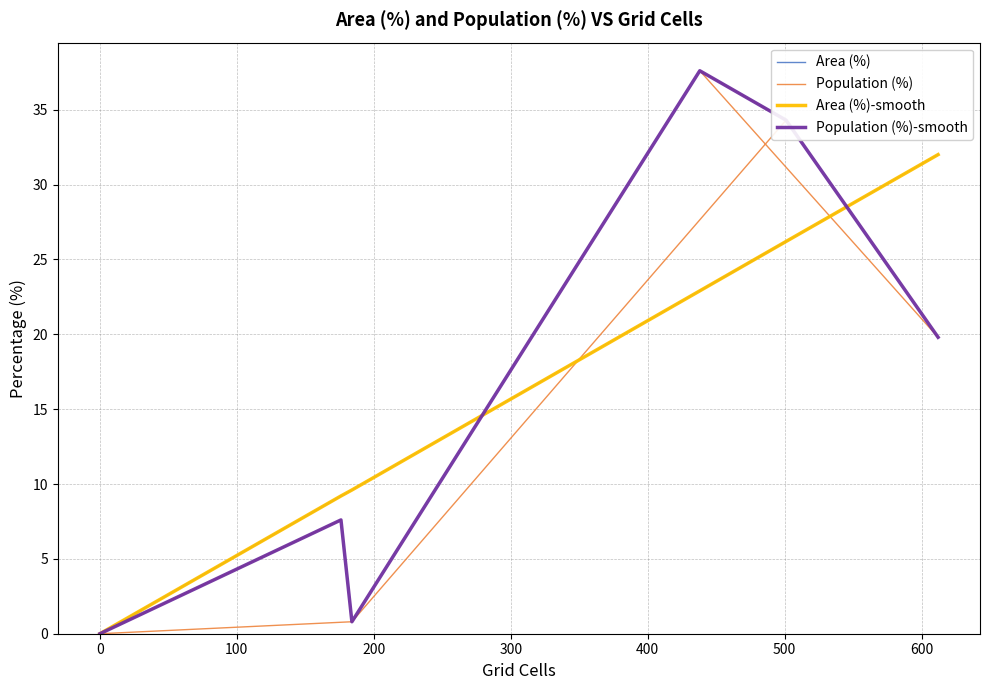

What is the average value of the Area (%)-smooth series?

16.6